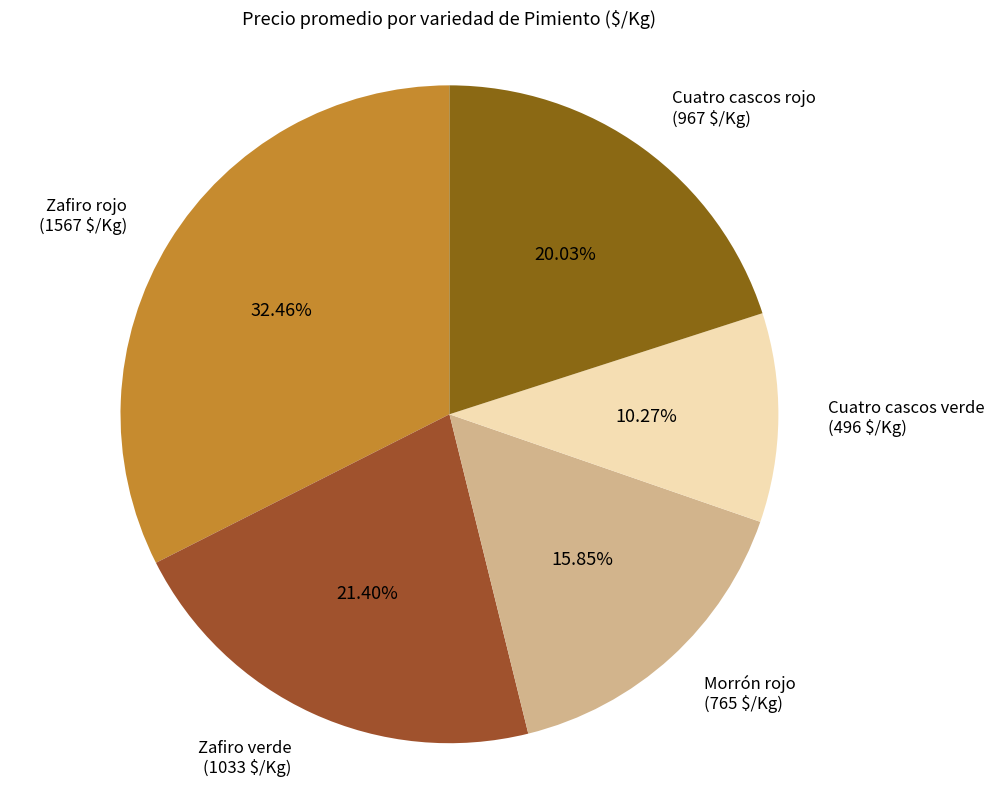

Between Zafiro verde and Zafiro rojo, which is larger?

Zafiro rojo